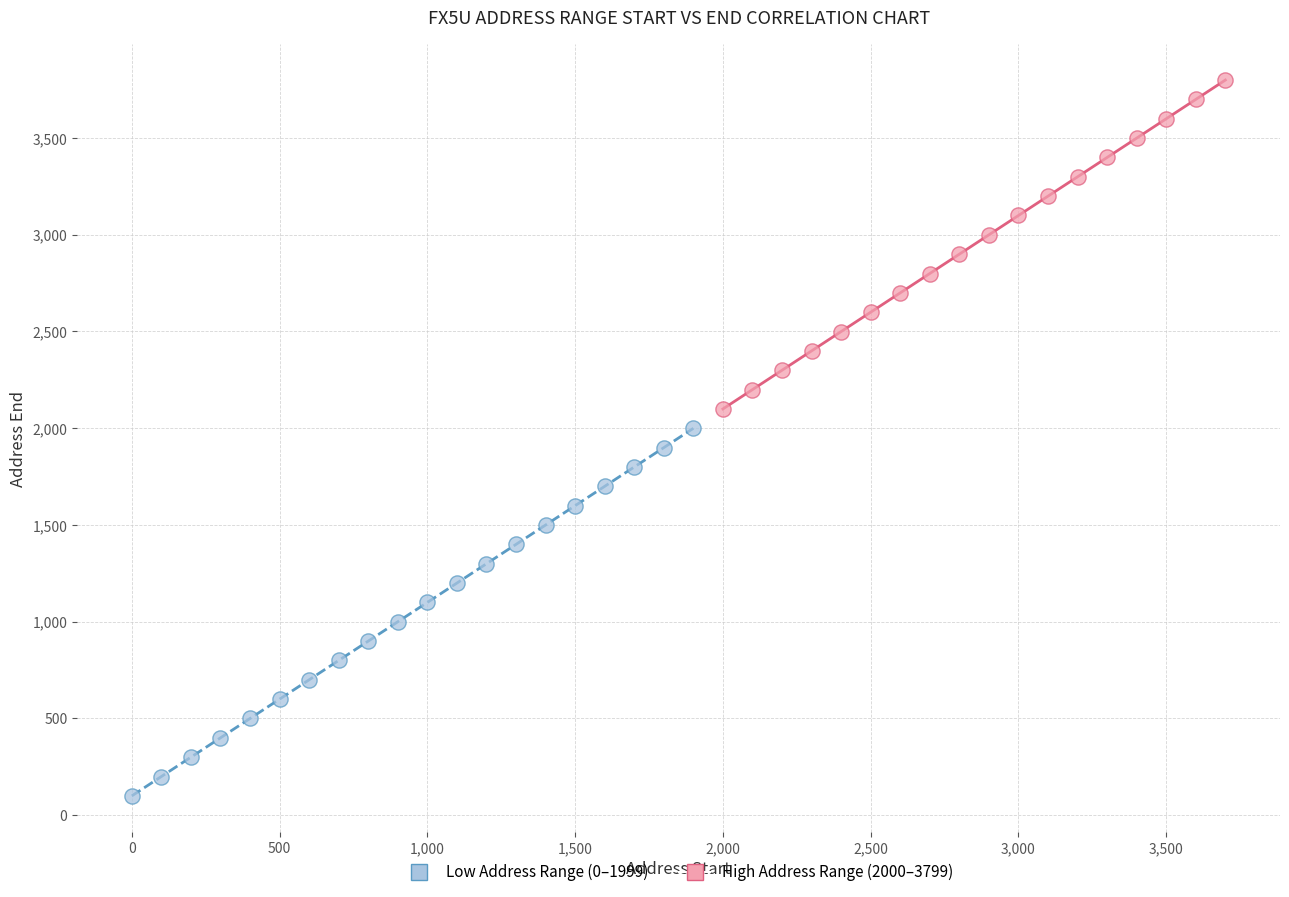

Which series has the widest spread of Y values?

Low Address Range (0–1999)